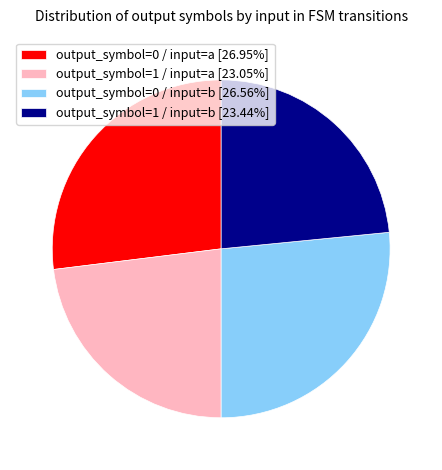

Is output_symbol=0 / input=b the majority of the pie?

No